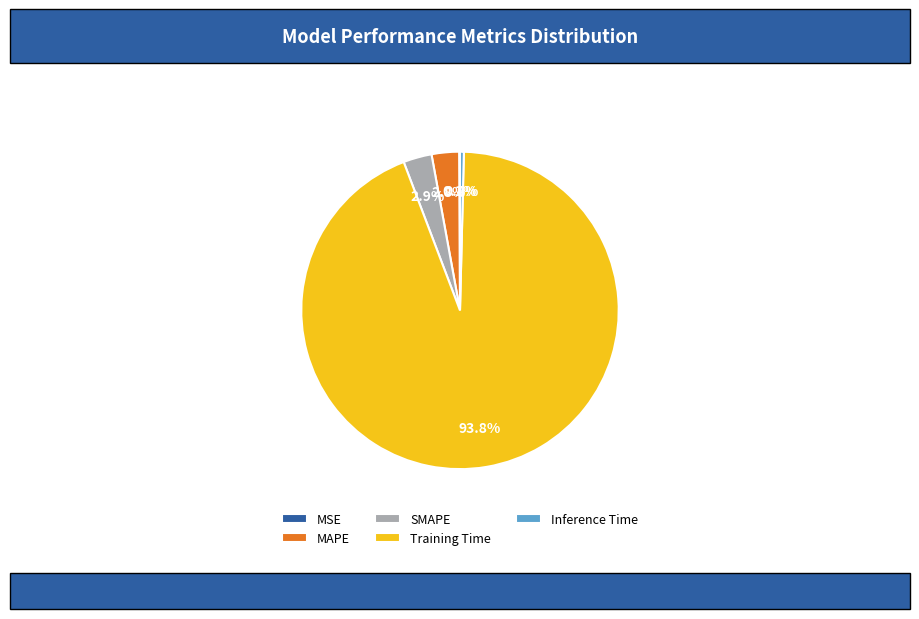

Which slice is the largest?

Training Time